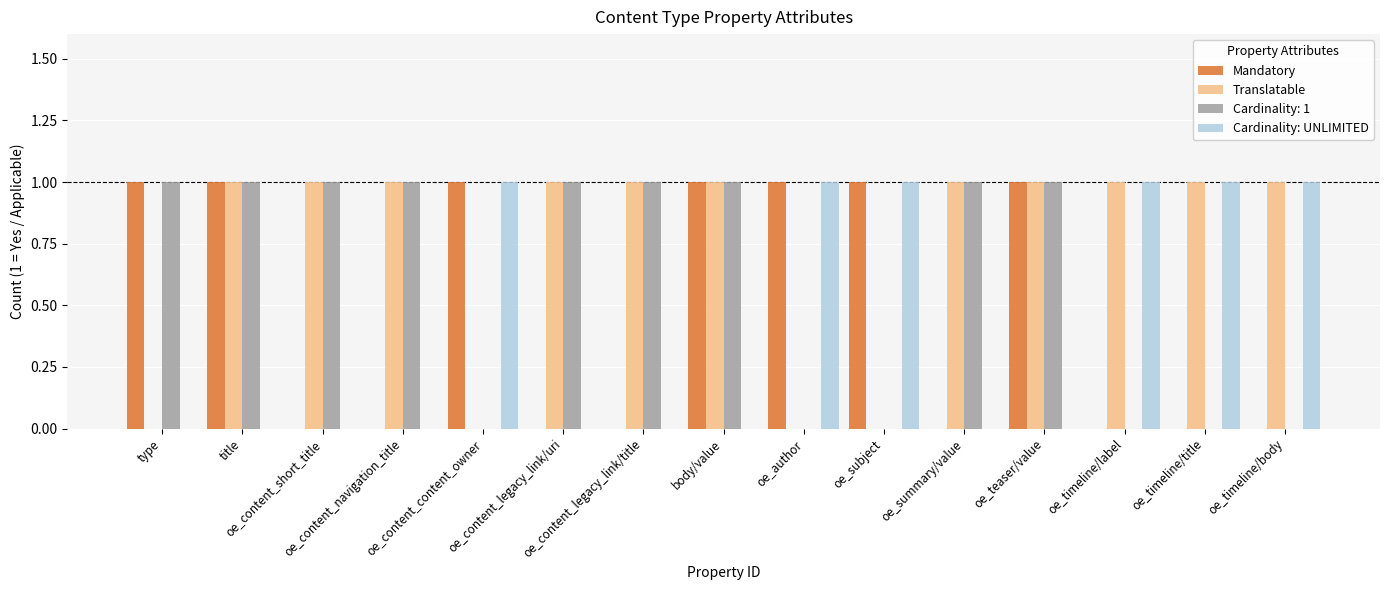

Count the Cardinality: UNLIMITED values in the range 0 to 1.

15